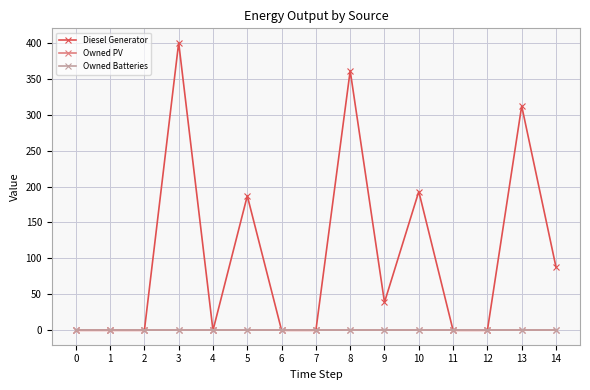

Is this an area chart (filled region under the line)?

No